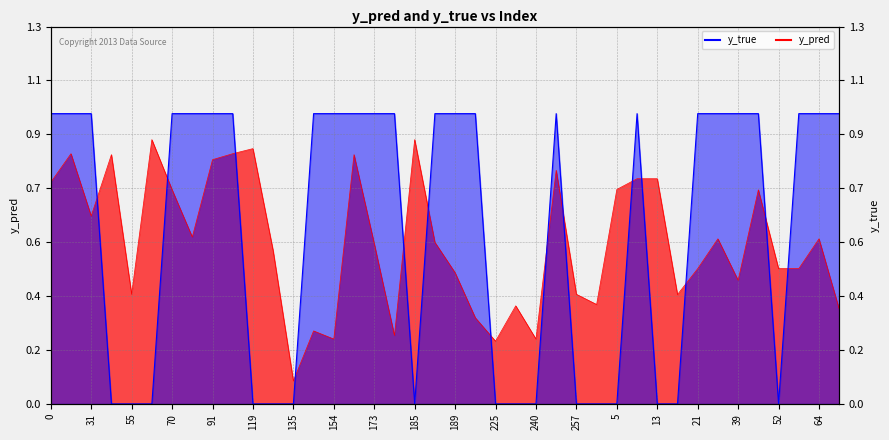

List the labels in order of y_true value, smallest first.

43, 55, 66, 119, 134, 135, 185, 225, 235, 240, 257, 1, 5, 13, 18, 52, 0, 29, 31, 70, 81, 91, 99, 140, 154, 168, 173, 177, 186, 189, 223, 253, 8, 21, 33, 39, 44, 59, 64, 76